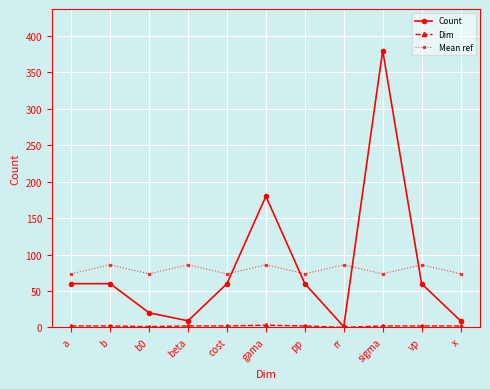

True or false: Mean ref has a value of 85.8 at gama.

True